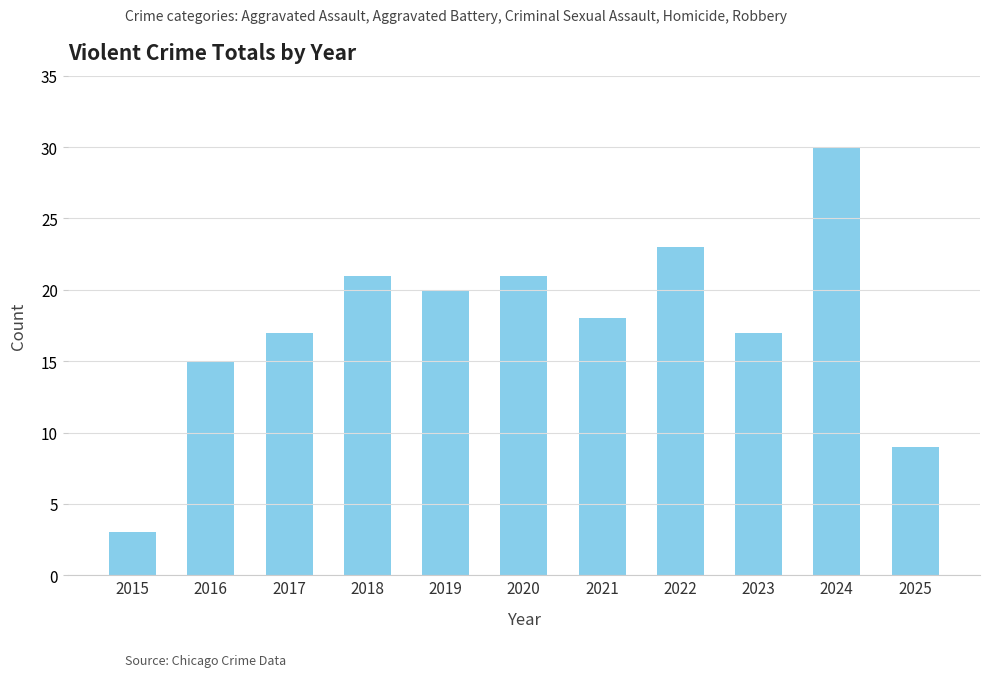

How many distinct data groups are displayed?

1